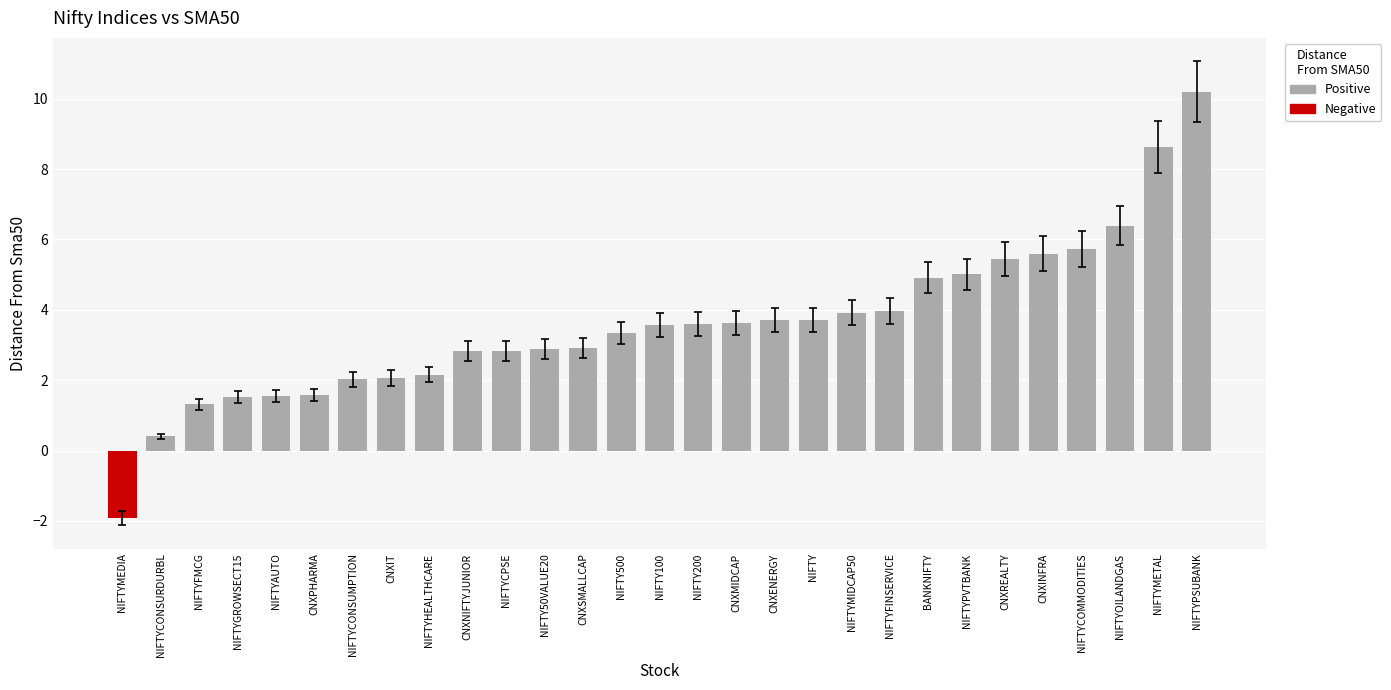

Where does the data first go above 3?

NIFTY500